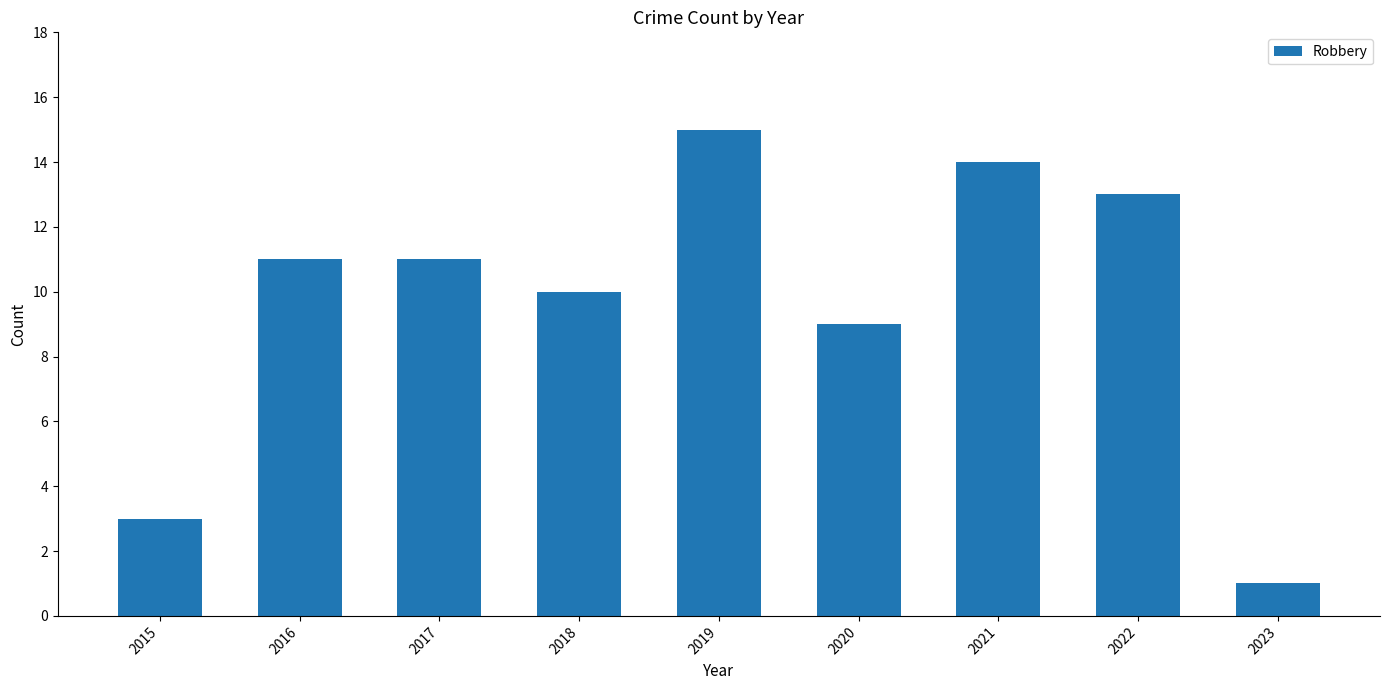

The value at 2016 is 3. True or false?

False